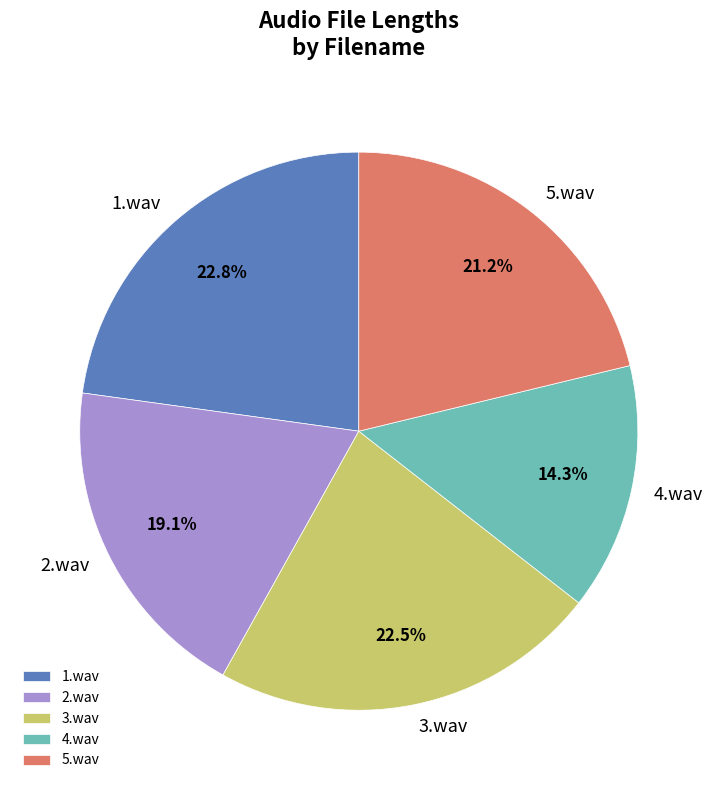

Which category has the smallest portion of the pie?

4.wav